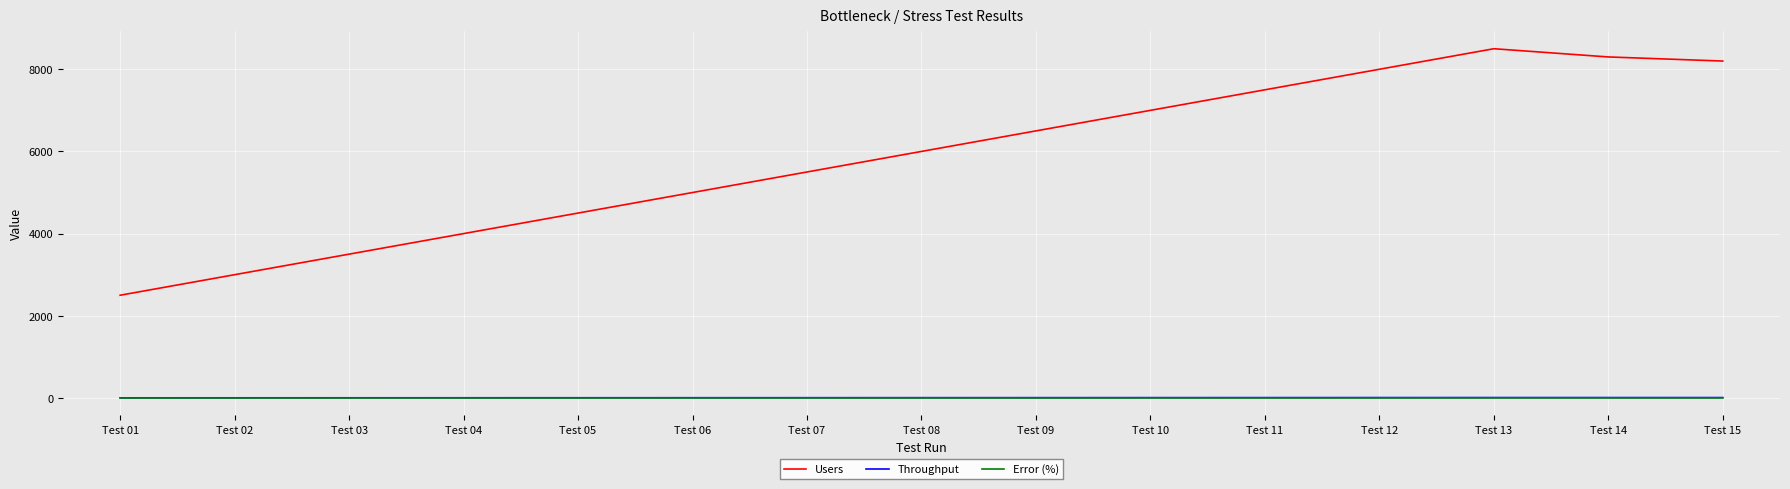

True or false: Users and Error (%) cross at least once.

False